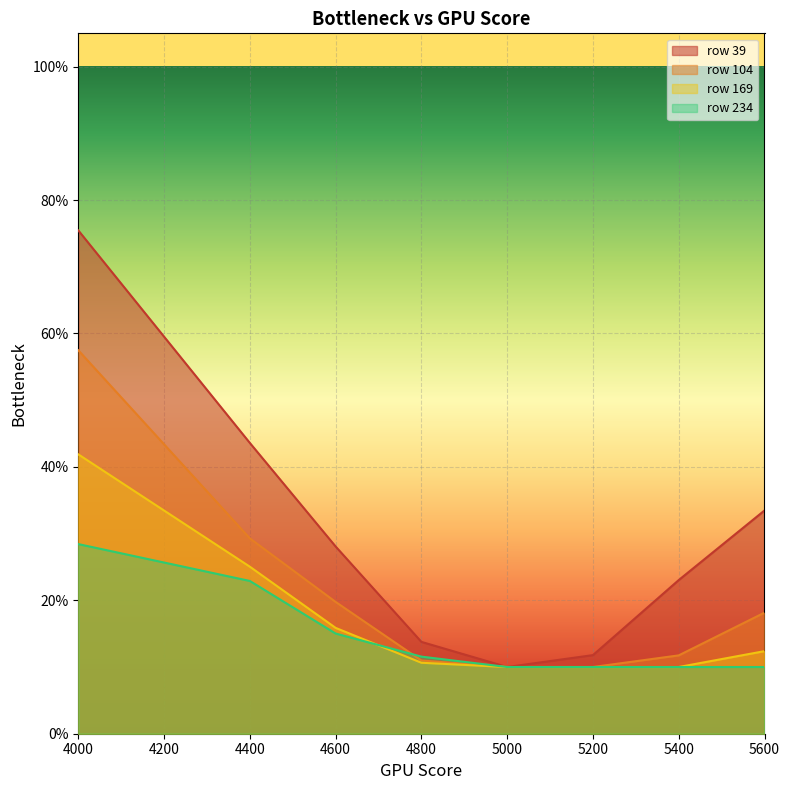

Reading right to left, list all the values displayed in this chart.

39: 0.3	0.2	0.1	0.1	0.1	0.3	0.4	0.8
104: 0.2	0.1	0.1	0.1	0.1	0.2	0.3	0.6
169: 0.1	0.1	0.1	0.1	0.1	0.2	0.3	0.4
234: 0.1	0.1	0.1	0.1	0.1	0.2	0.2	0.3